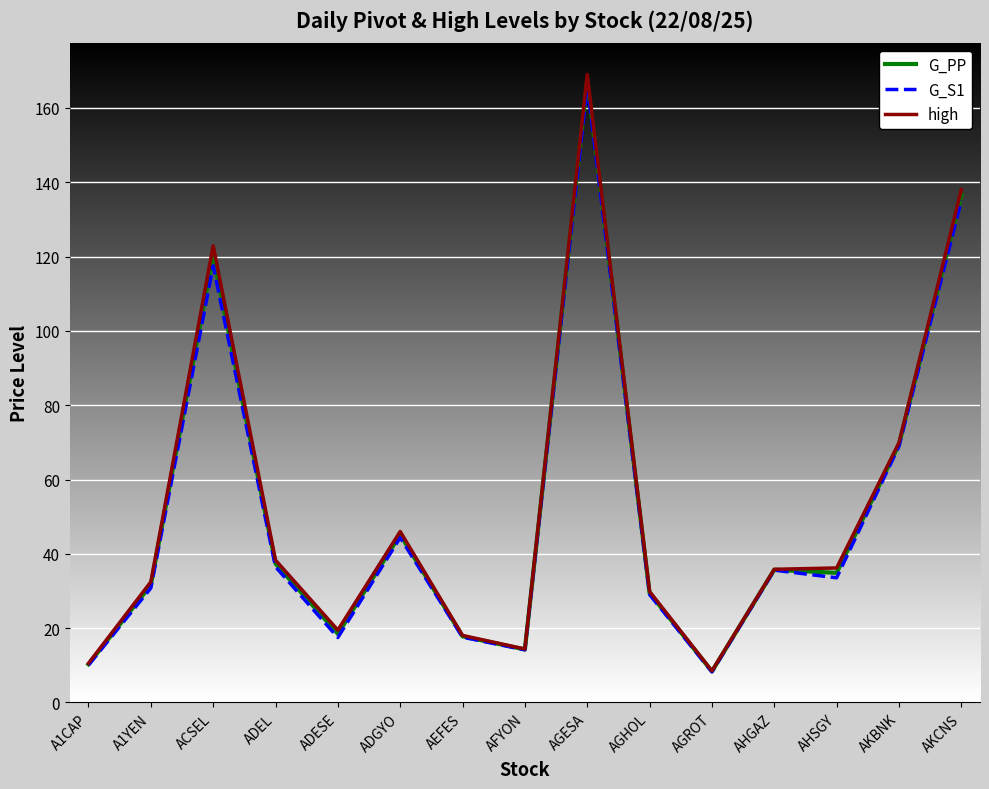

The value of high at AKBNK is 98.6. True or false?

False